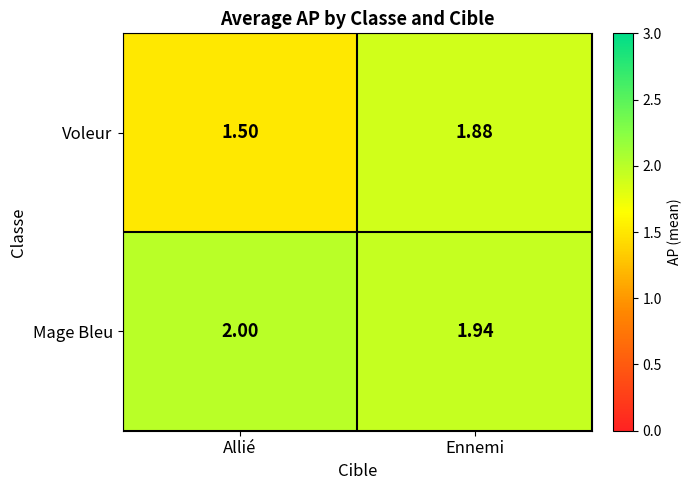

At which label is Voleur closest to 1?

Allié